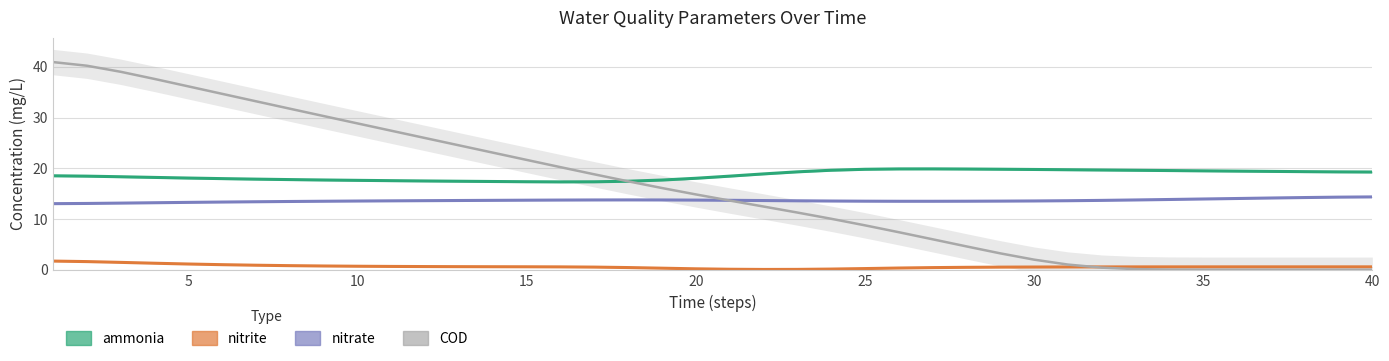

Is it true that COD equals 0.0 at 34?

False